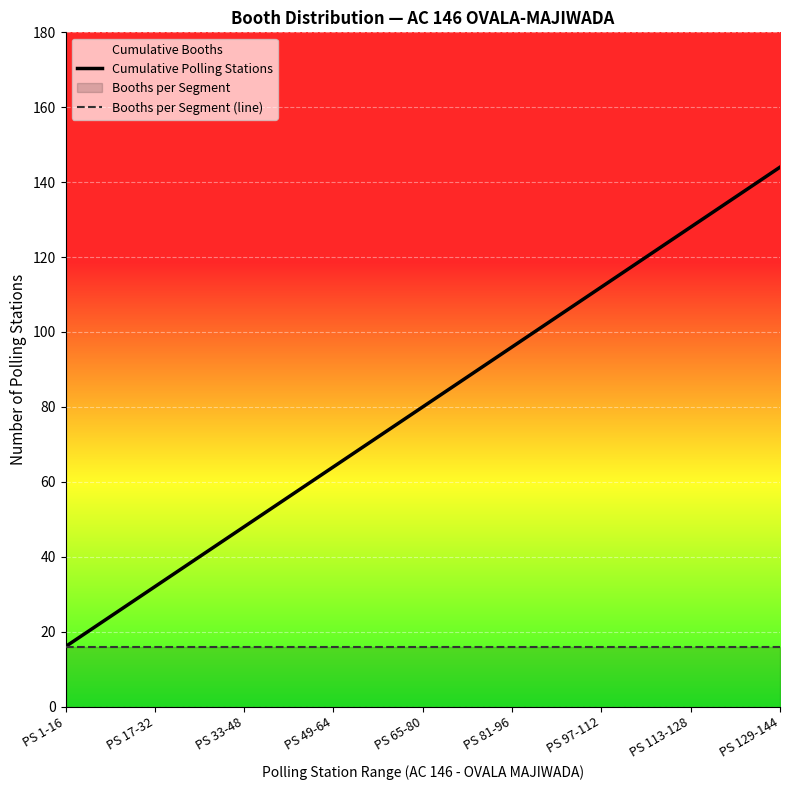

Reading left to right, list all the values displayed in this chart.

Cumulative Polling Stations: PS 1-16=16	PS 17-32=32	PS 33-48=48	PS 49-64=64	PS 65-80=80	PS 81-96=96	PS 97-112=112	PS 113-128=128	PS 129-144=144
Booths per Segment (line): PS 1-16=16	PS 17-32=16	PS 33-48=16	PS 49-64=16	PS 65-80=16	PS 81-96=16	PS 97-112=16	PS 113-128=16	PS 129-144=16